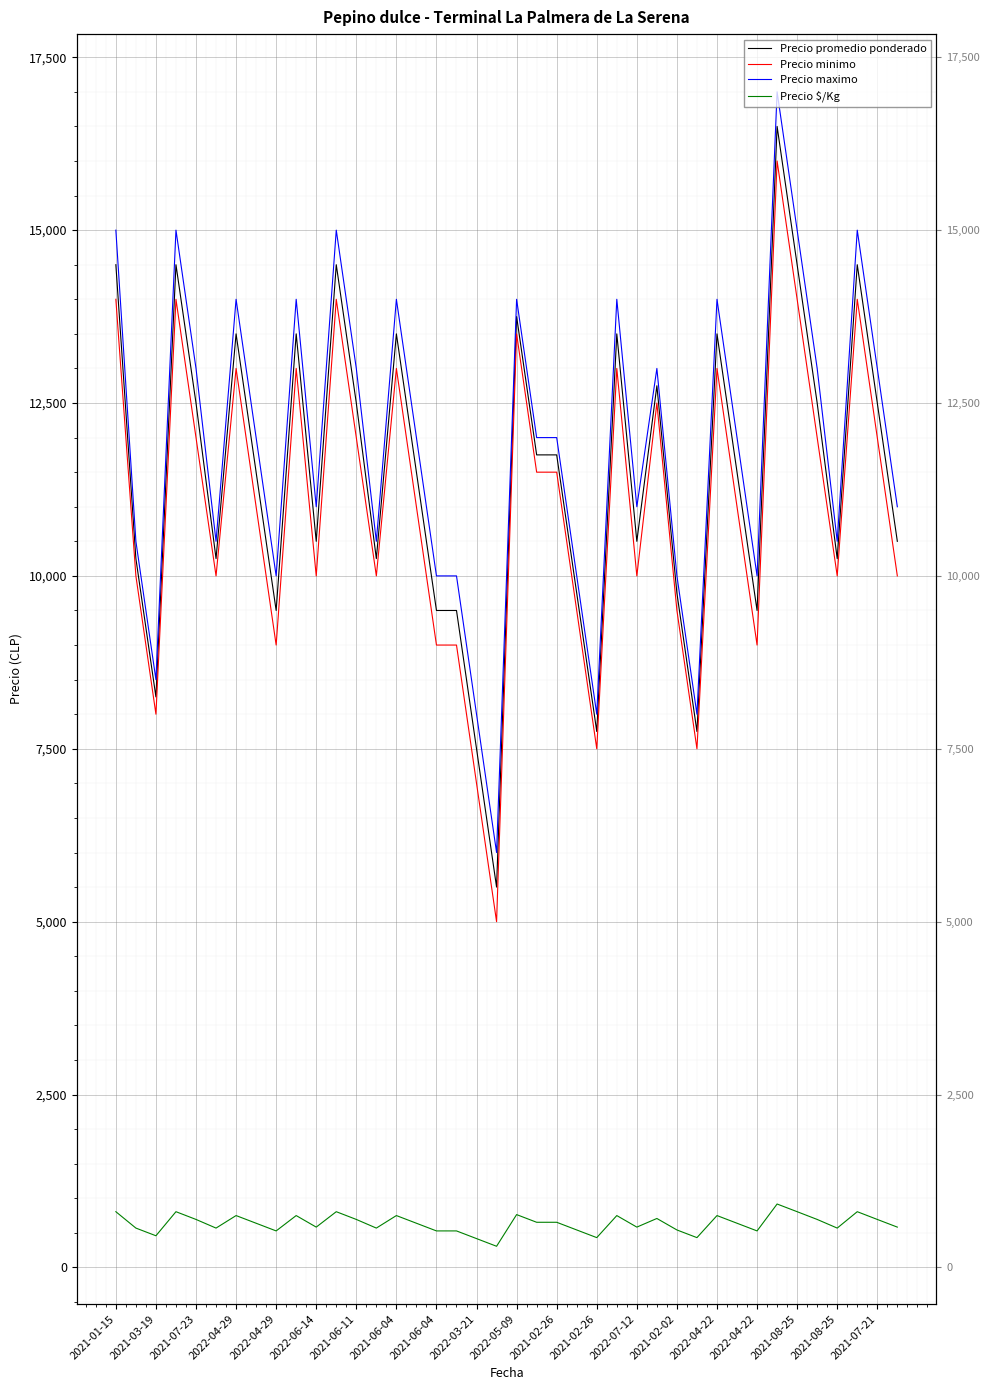

List the labels in order of Precio promedio ponderado value, largest first.

33, 2021-01-15, 2022-04-29, 2021-02-26, 34, 37, 20, 2021-06-11, 2022-03-21, 2021-02-02, 25, 30, 27, 2022-04-29, 2021-02-26, 35, 38, 21, 22, 2021-06-04, 2022-04-22, 31, 2022-05-09, 26, 39, 2021-03-19, 2022-06-14, 2022-07-12, 36, 23, 28, 2021-06-04, 2022-04-22, 2021-08-25, 32, 2021-07-23, 24, 29, 2021-08-25, 2021-07-21